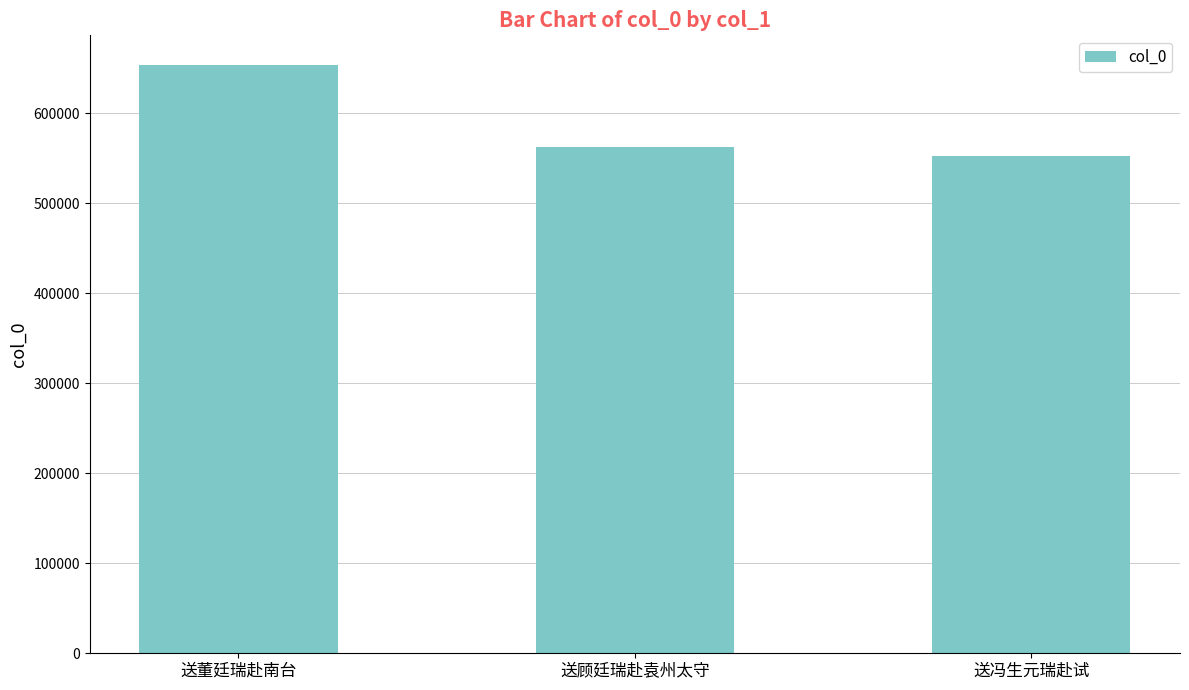

Reading left to right, what are all the values shown in this chart?

送董廷瑞赴南台=653641	送顾廷瑞赴袁州太守=562637	送冯生元瑞赴试=552177